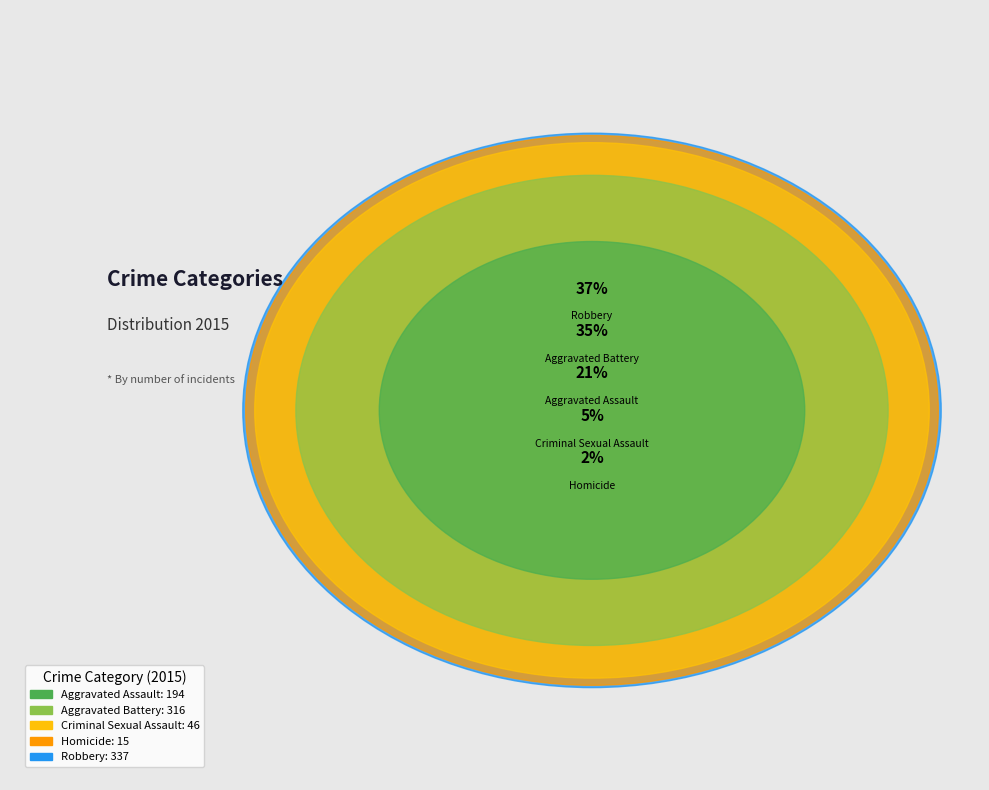

What is the ratio of the value at Homicide to the value at Aggravated Assault?

0.1